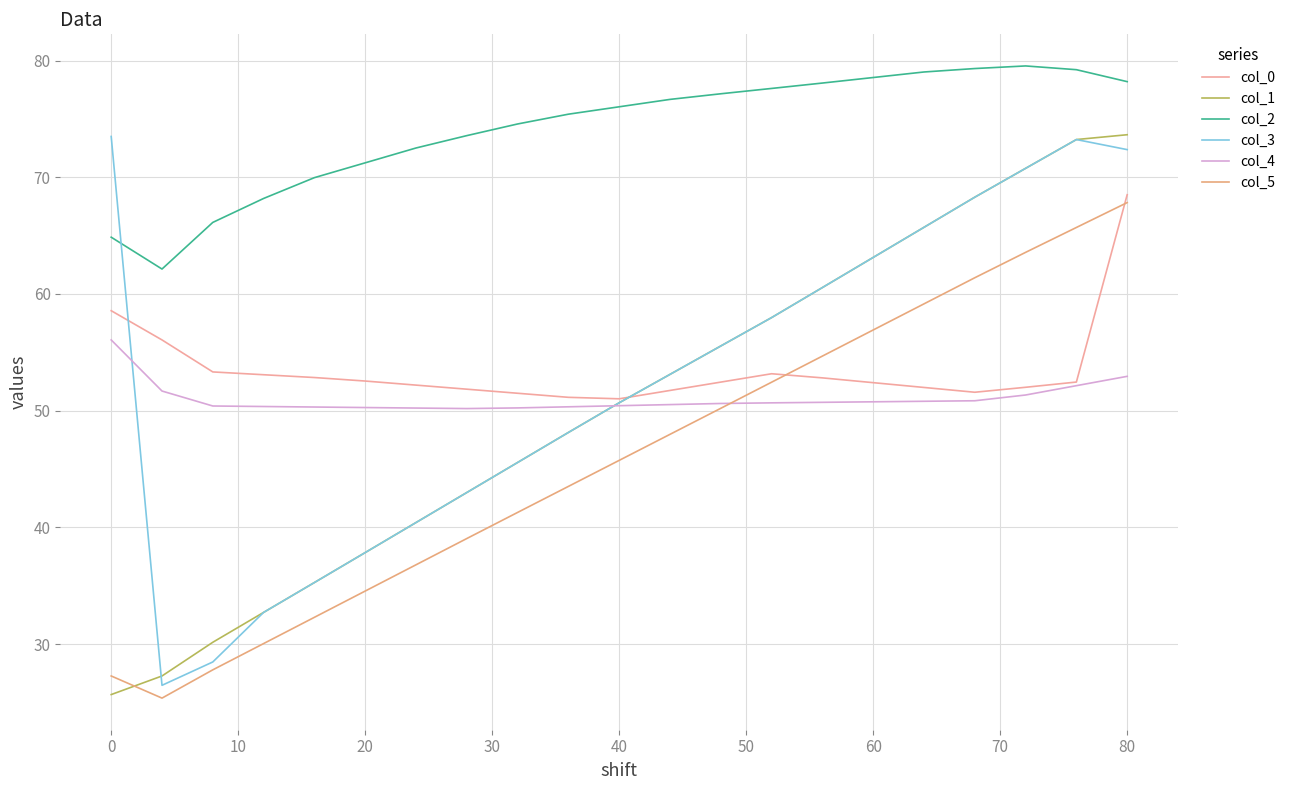

What is the difference between the second highest and minimum values in the col_4 series?

2.8